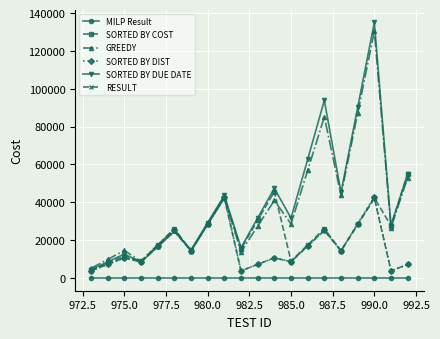

True or false: GREEDY has more than 1 interior local peaks.

True